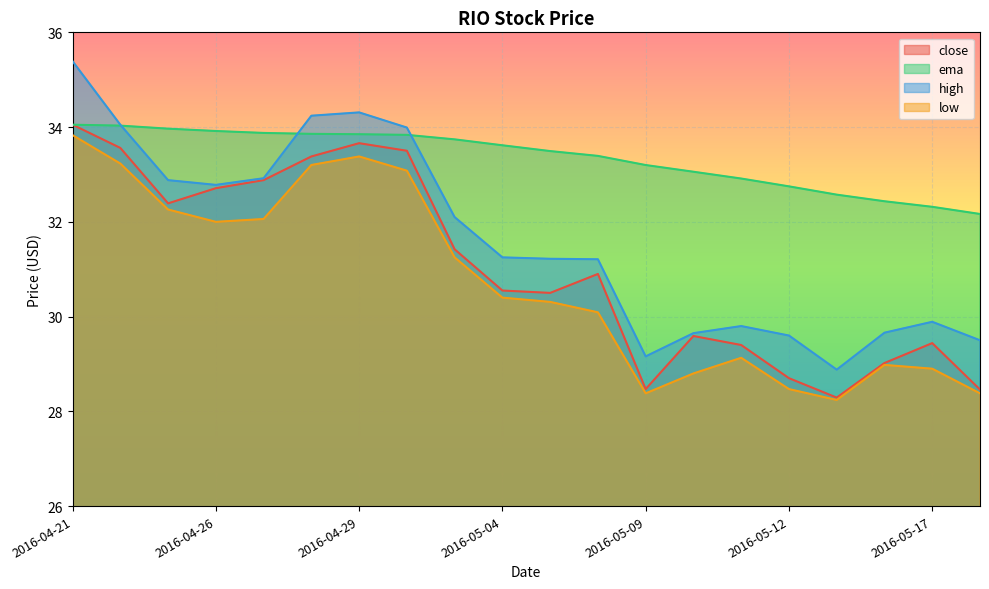

Which series changed the most between 2016-04-22 and 2016-05-02?

ema